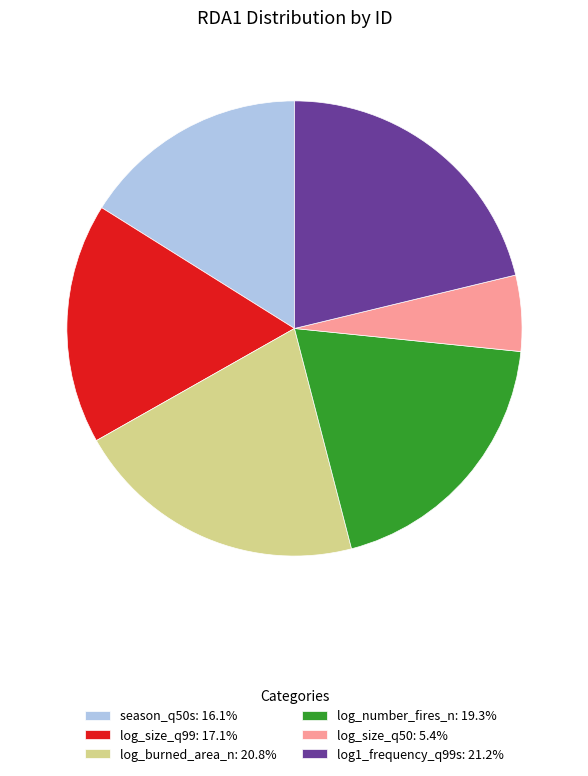

Is the sum of log_burned_area_n: 20.8% and season_q50s: 16.1% greater than half?

No